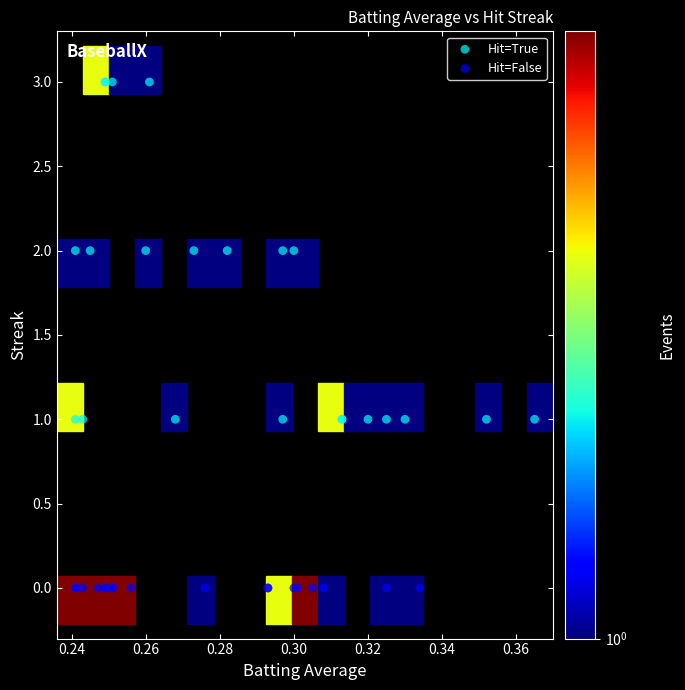

Which series reaches the maximum Y coordinate?

Hit=True